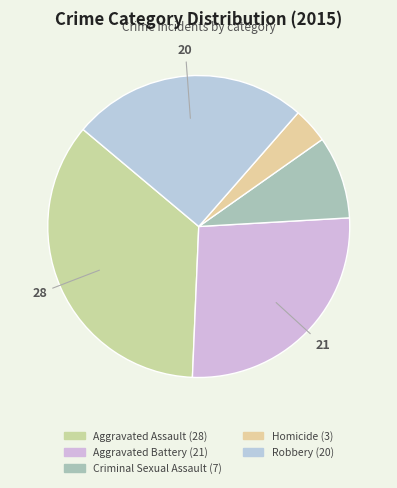

Count the number of slices in the pie.

5